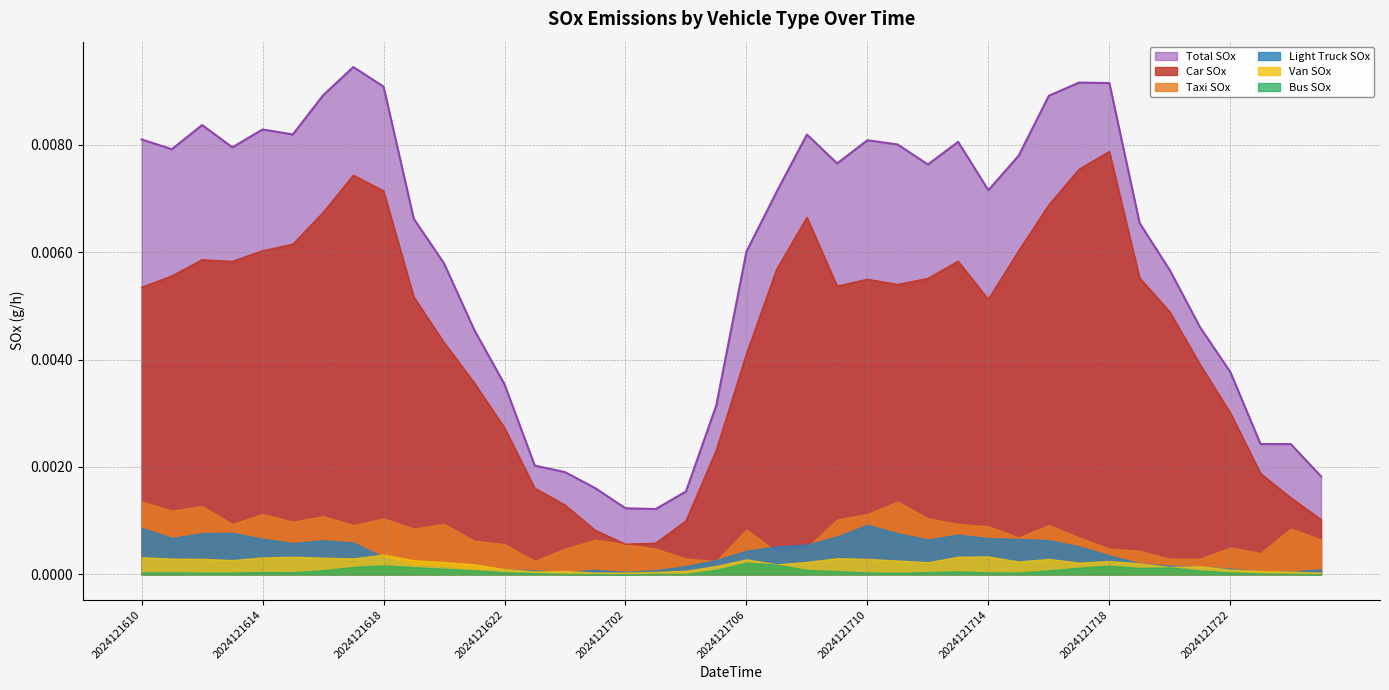

Is the value of Total_SOx at 2024121716 greater than the value of 01_car_SOx at 2024121717?

Yes